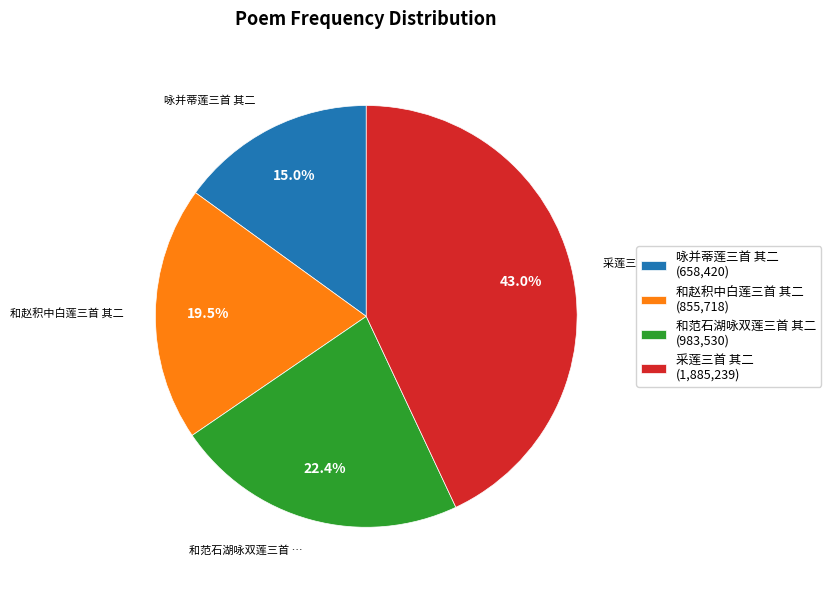

To the nearest percent, what is the average slice percentage?

25%